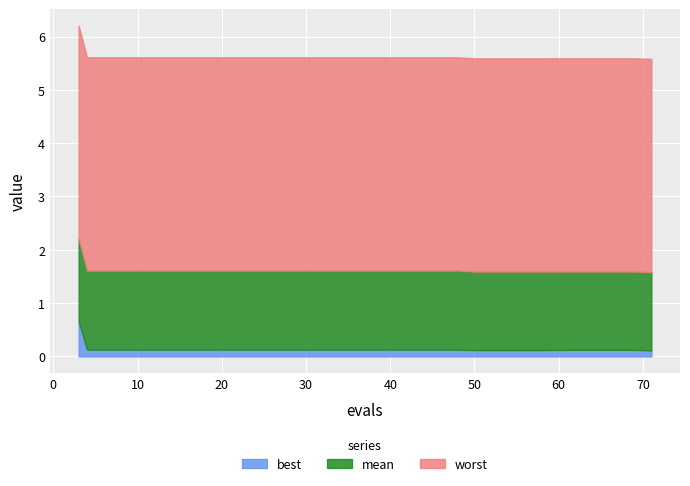

True or false: success num and best intersect in this chart.

False